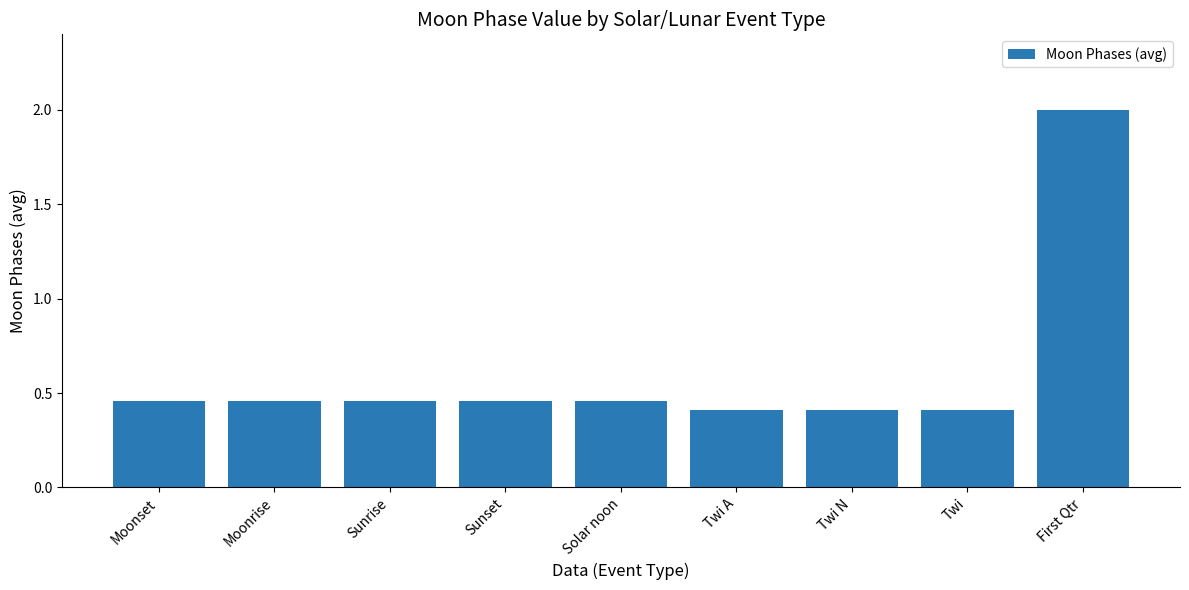

Count the values in the range 0 to 1.

8